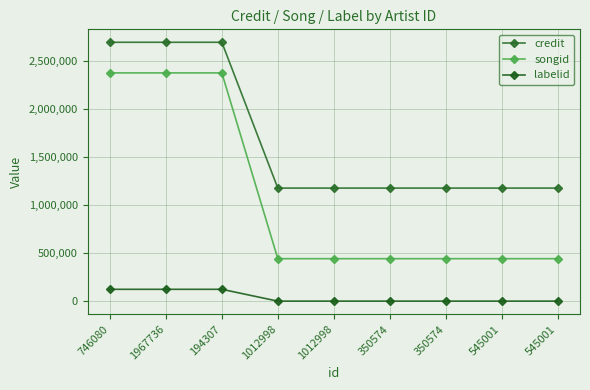

What is the difference between the second highest and minimum values in the labelid series?

122845